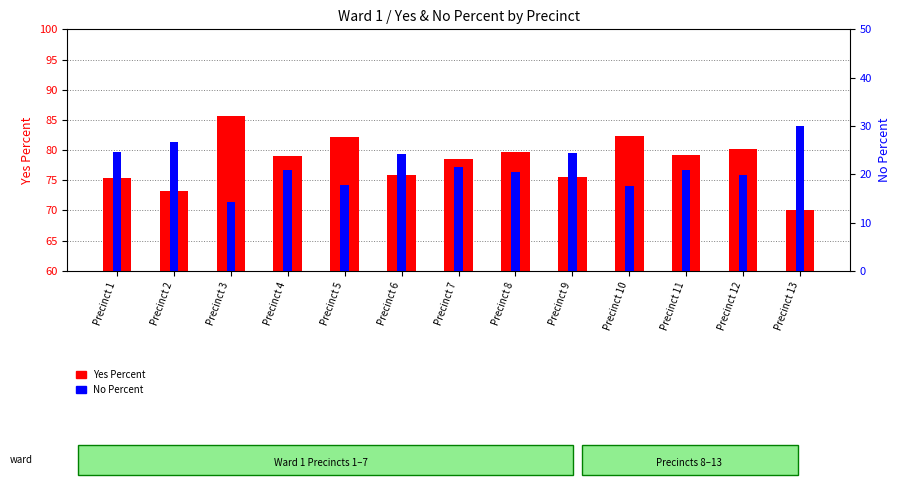

At which label does No Percent first exceed 20?

Precinct 1